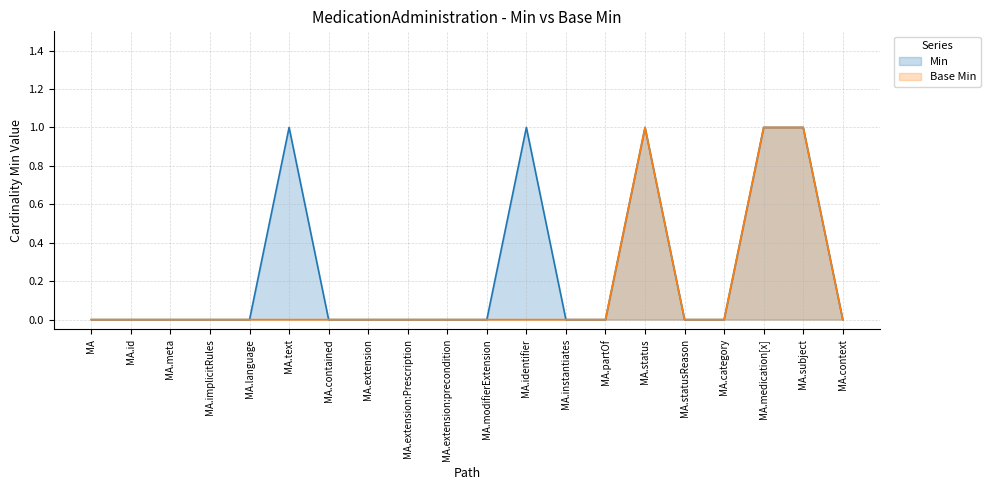

The value of Min at MA.partOf is 0. True or false?

True